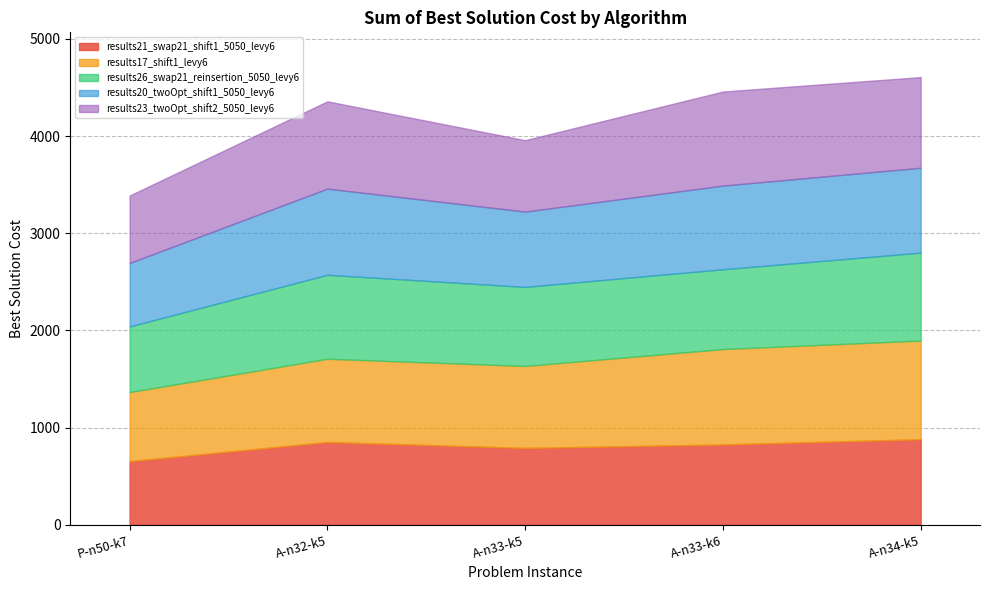

Reading left to right, list all the values displayed in this chart.

results21_swap21_shift1_5050_levy6: 654.0	851.1	790.3	825.5	879.8
results17_shift1_levy6: 710.8	856.4	843.3	981.7	1015.3
results26_swap21_reinsertion_5050_levy6: 675.3	864.3	813.4	821.2	904.7
results20_twoOpt_shift1_5050_levy6: 653.5	886.5	774.9	861.0	873.4
results23_twoOpt_shift2_5050_levy6: 694.1	898.6	735.1	968.2	933.1